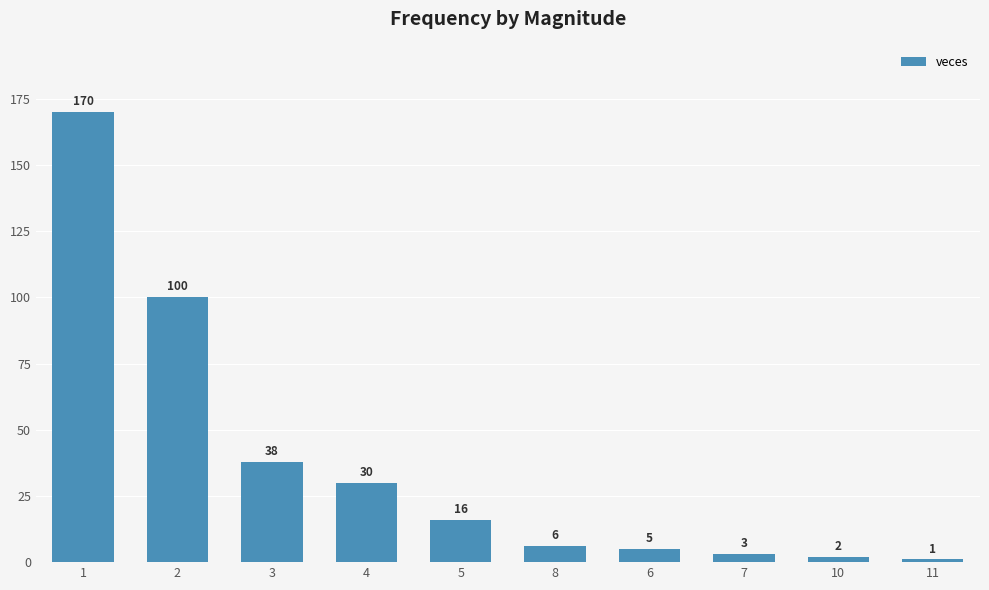

How many values are below 16?

5